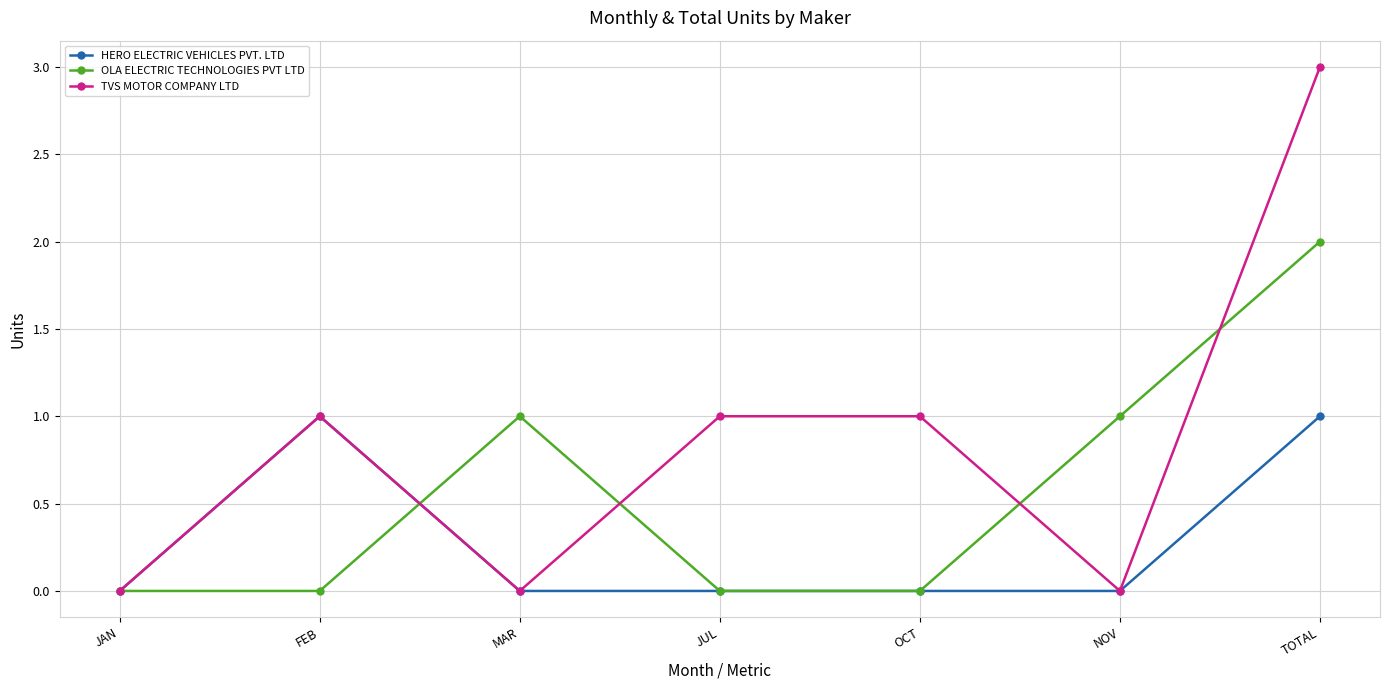

Which series has the widest spread of values?

TVS MOTOR COMPANY LTD